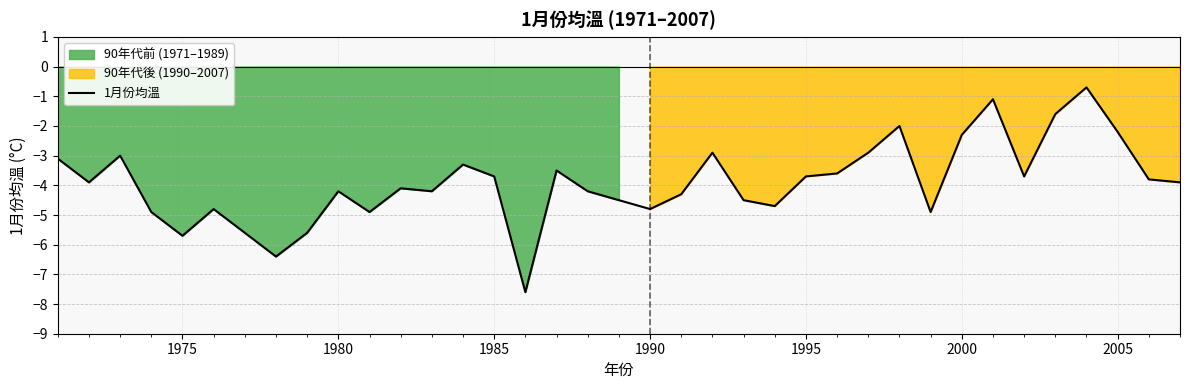

What is the smallest value displayed?

-7.6